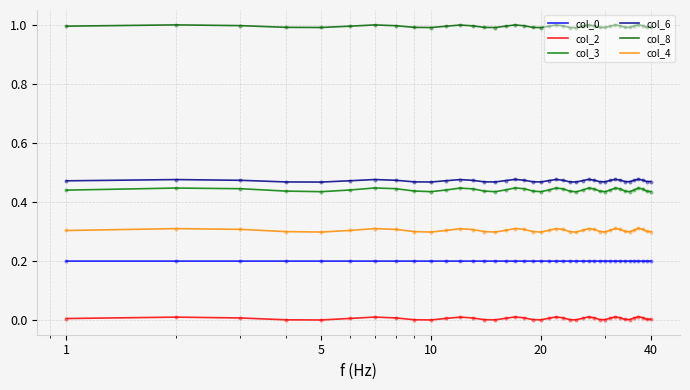

How many lines are shown in the chart?

6